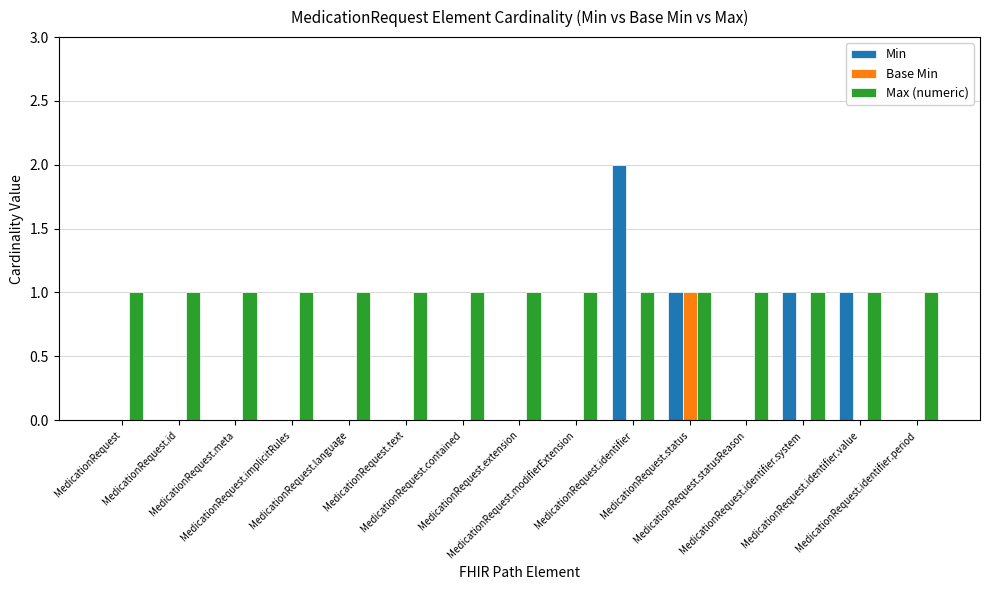

Is it true that Base Min equals 0 at MedicationRequest.contained?

True